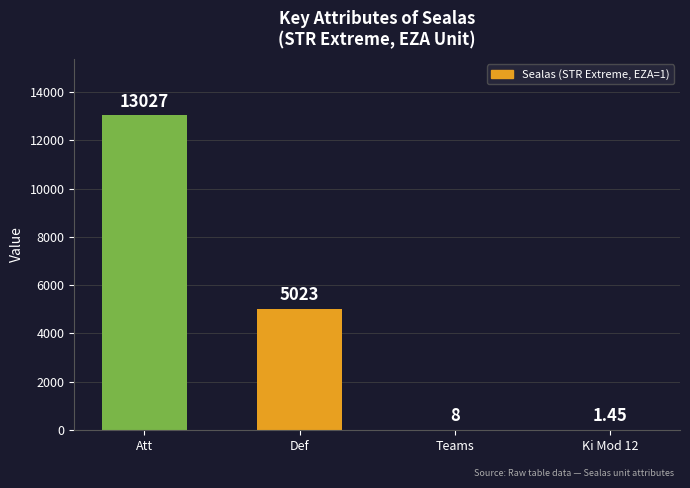

What is the sum of all values?

18059.5